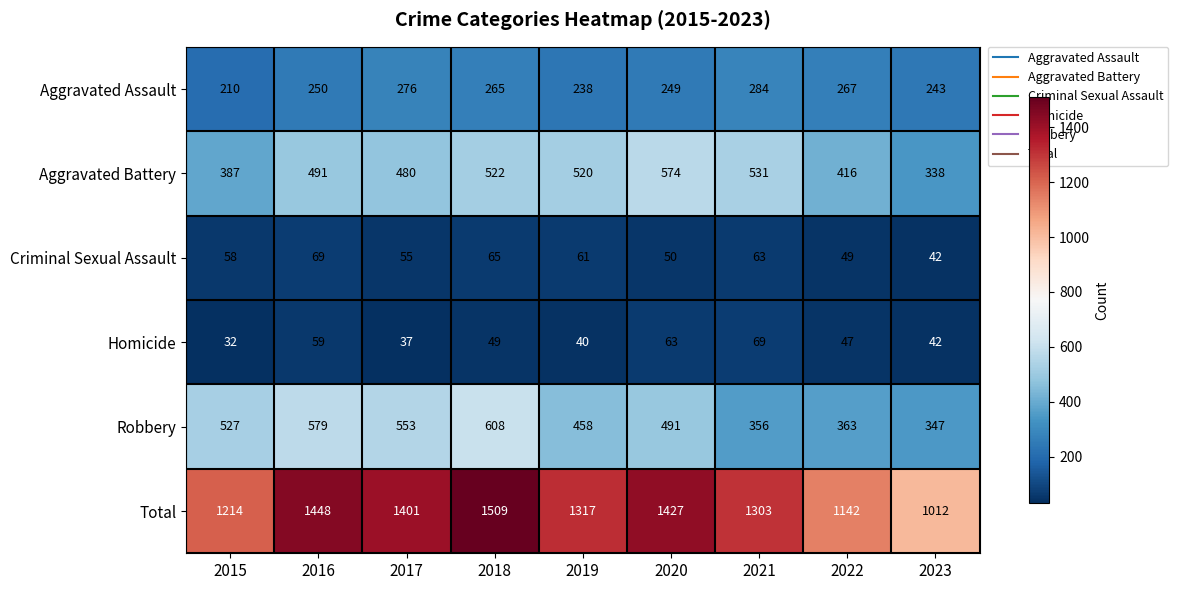

At 2019, list the series in order from smallest to largest.

Homicide, Criminal Sexual Assault, Aggravated Assault, Robbery, Aggravated Battery, Total